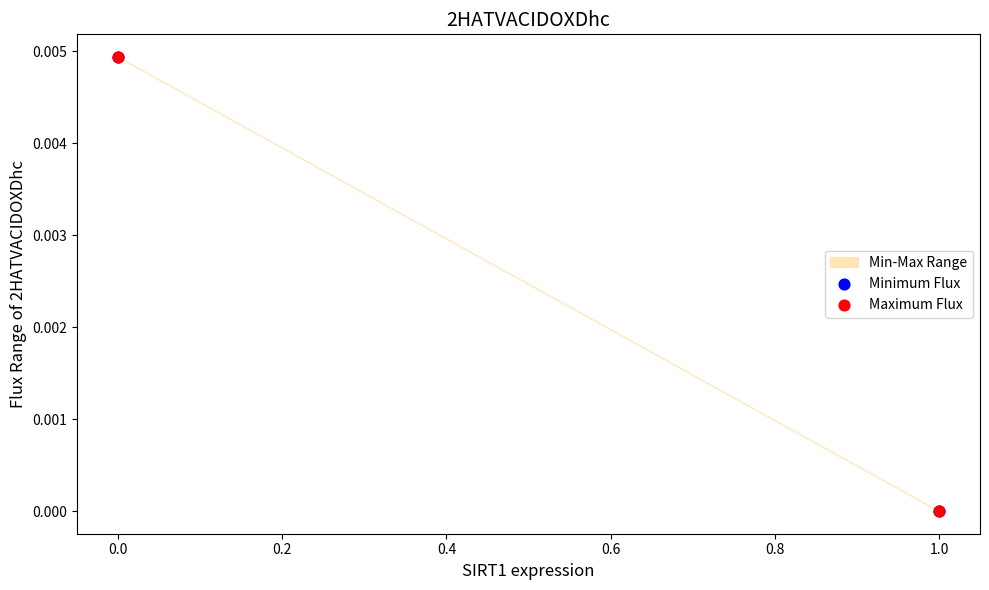

Which series has the widest spread of Y values?

Minimum Flux